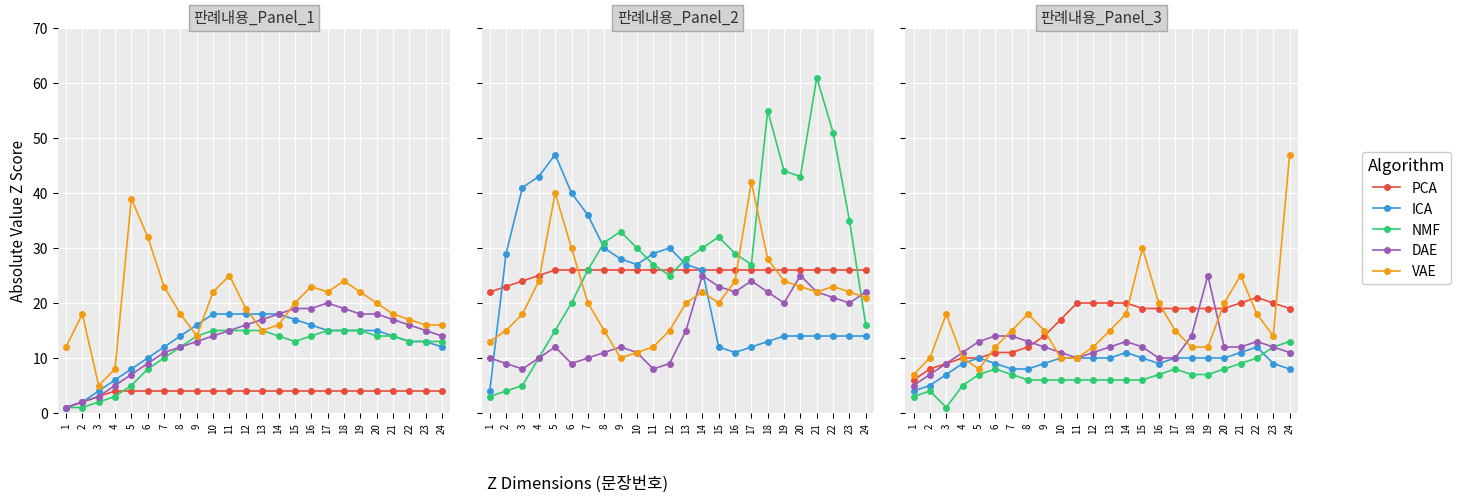

The PCA series shows 19 at 18. True or false?

True